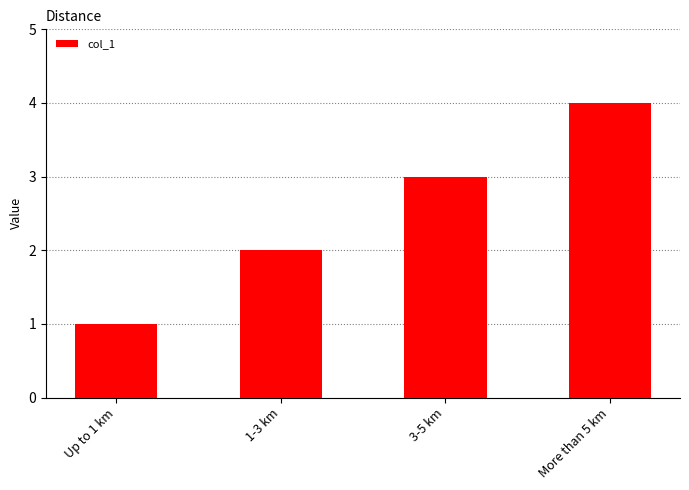

Reading right to left, list all the values displayed in this chart.

More than 5 km=4	3-5 km=3	1-3 km=2	Up to 1 km=1